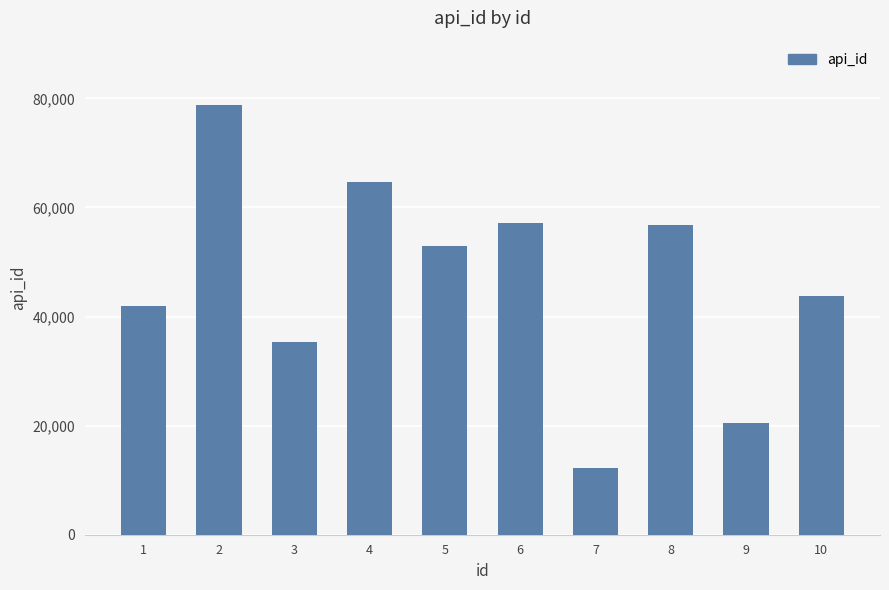

The chart shows a value of 64635 at 4. True or false?

True